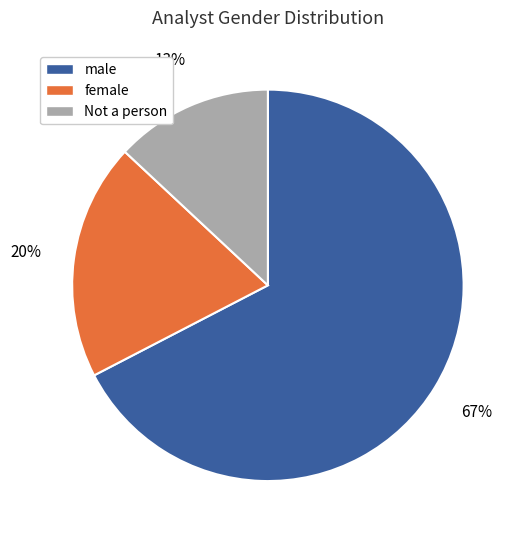

Count the number of slices in the pie.

3